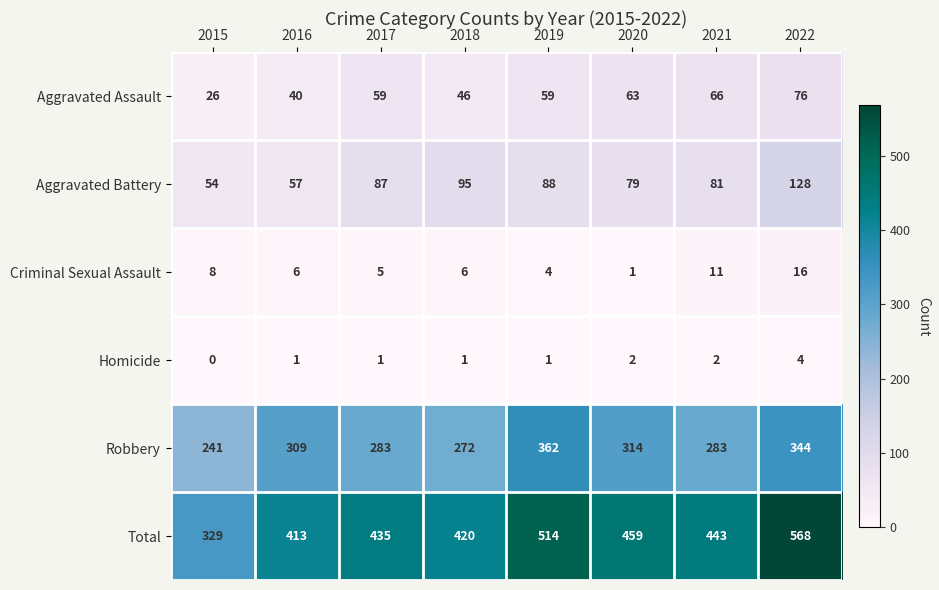

How many data points does each series have?

8